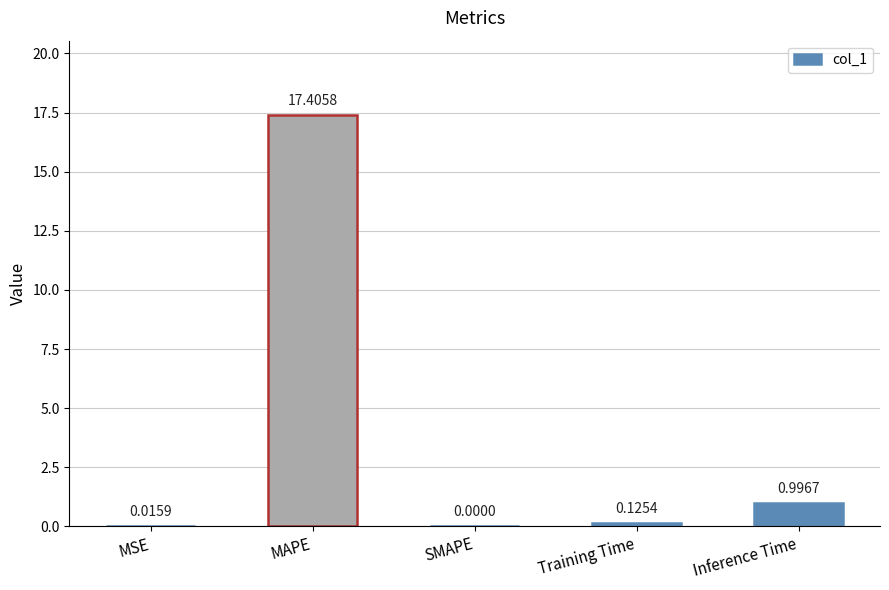

What is the sum of all values?

18.5